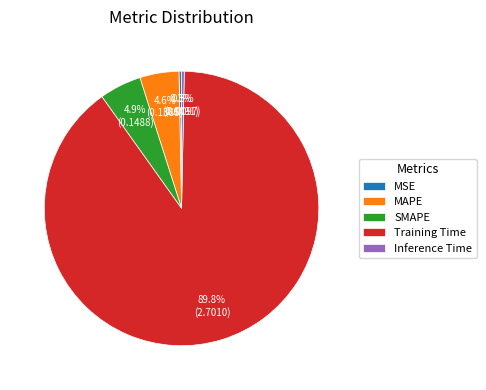

Between MSE and MAPE, which is larger?

MAPE